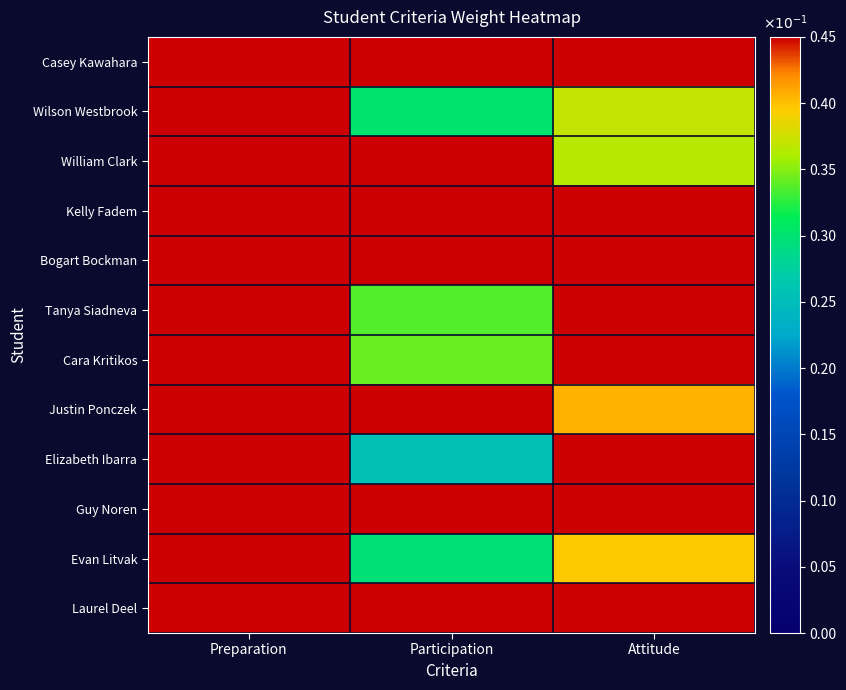

Reading right to left, extract all data points from this chart.

Laurel Deel: Attitude=0.5	Participation=0.4	Preparation=0.5
Evan Litvak: Attitude=0.4	Participation=0.3	Preparation=0.4
Guy Noren: Attitude=0.5	Participation=0.5	Preparation=0.4
Elizabeth Ibarra: Attitude=0.5	Participation=0.3	Preparation=0.4
Justin Ponczek: Attitude=0.4	Participation=0.5	Preparation=0.4
Cara Kritikos: Attitude=0.5	Participation=0.3	Preparation=0.5
Tanya Siadneva: Attitude=0.5	Participation=0.3	Preparation=0.4
Bogart Bockman: Attitude=0.5	Participation=0.4	Preparation=0.4
Kelly Fadem: Attitude=0.5	Participation=0.5	Preparation=0.4
William Clark: Attitude=0.4	Participation=0.5	Preparation=0.4
Wilson Westbrook: Attitude=0.4	Participation=0.3	Preparation=0.5
Casey Kawahara: Attitude=0.5	Participation=0.5	Preparation=0.4